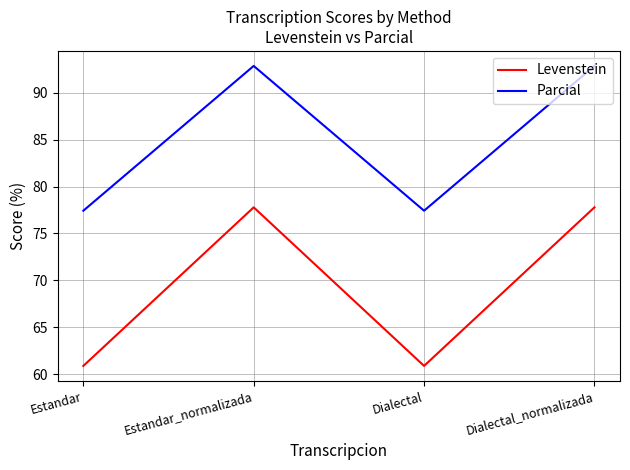

Is it true that Levenstein equals 121.8 at Estandar_normalizada?

False